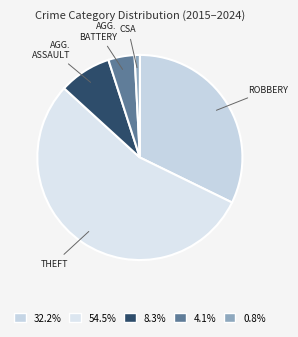

Which has a higher value, THEFT or ROBBERY?

THEFT